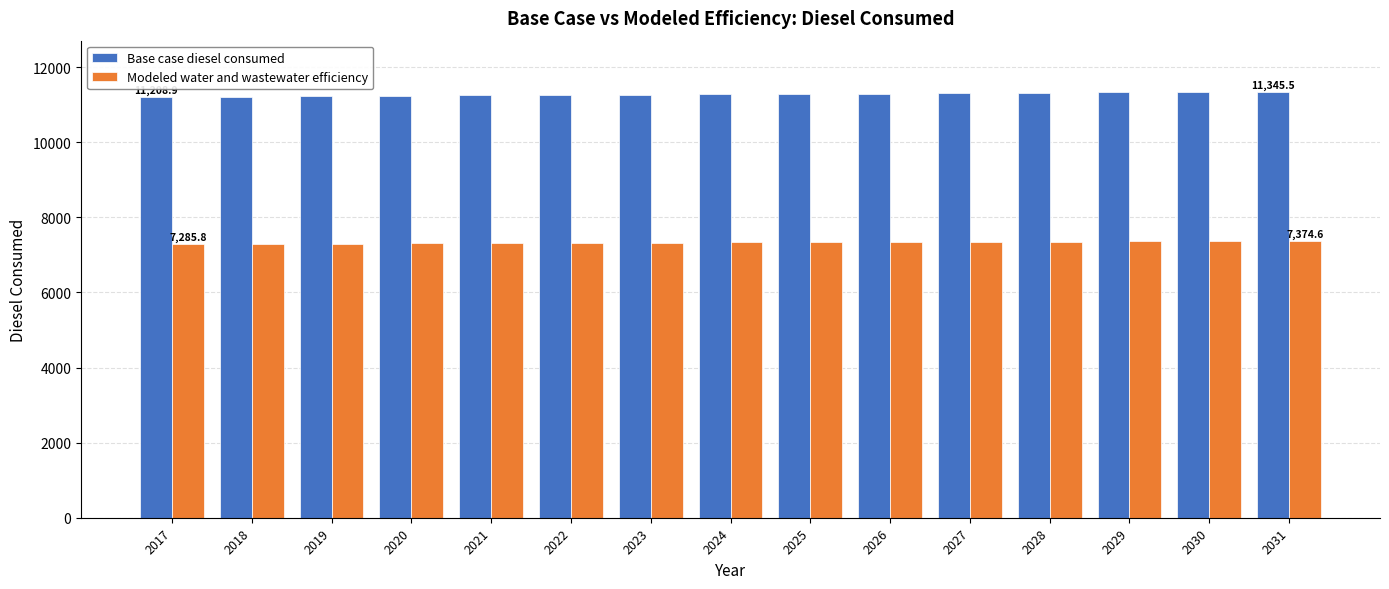

How many bars are there in total?

30